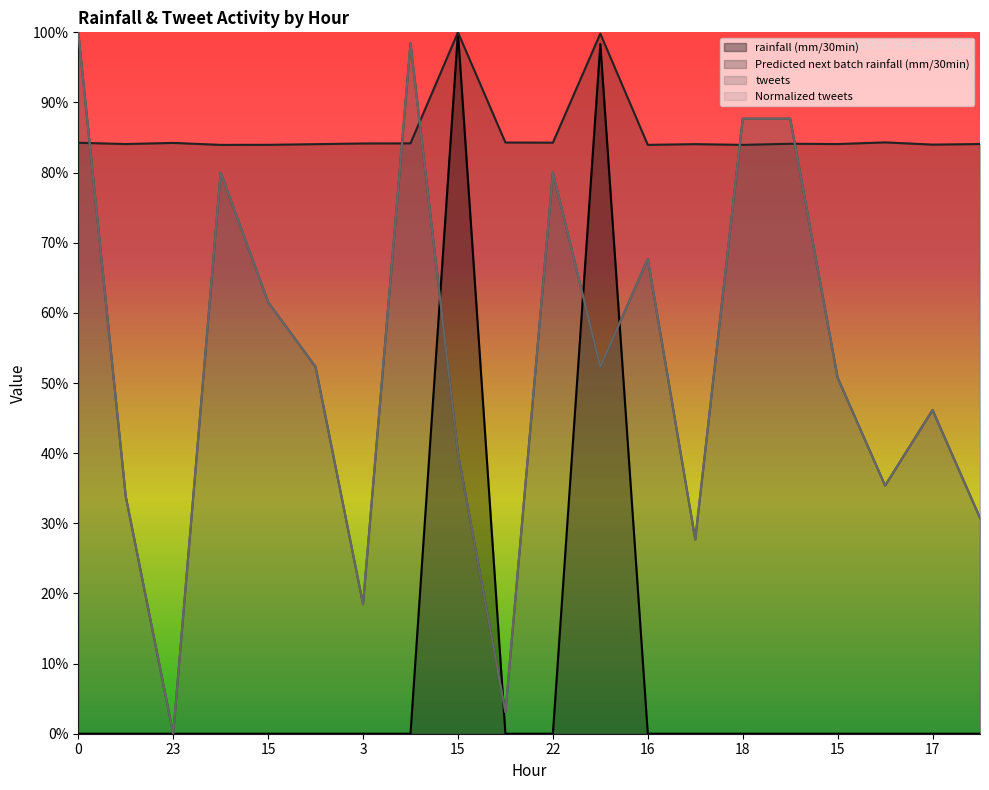

What is the difference between the maximum and minimum values in the Normalized tweets series?

1.0